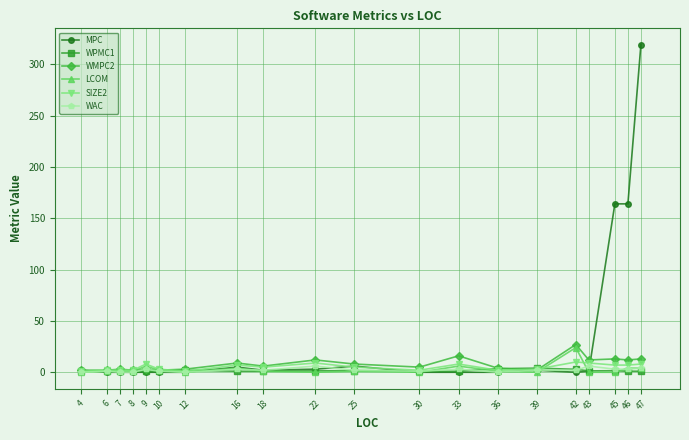

The MPC series shows 0.0 at 8. True or false?

True